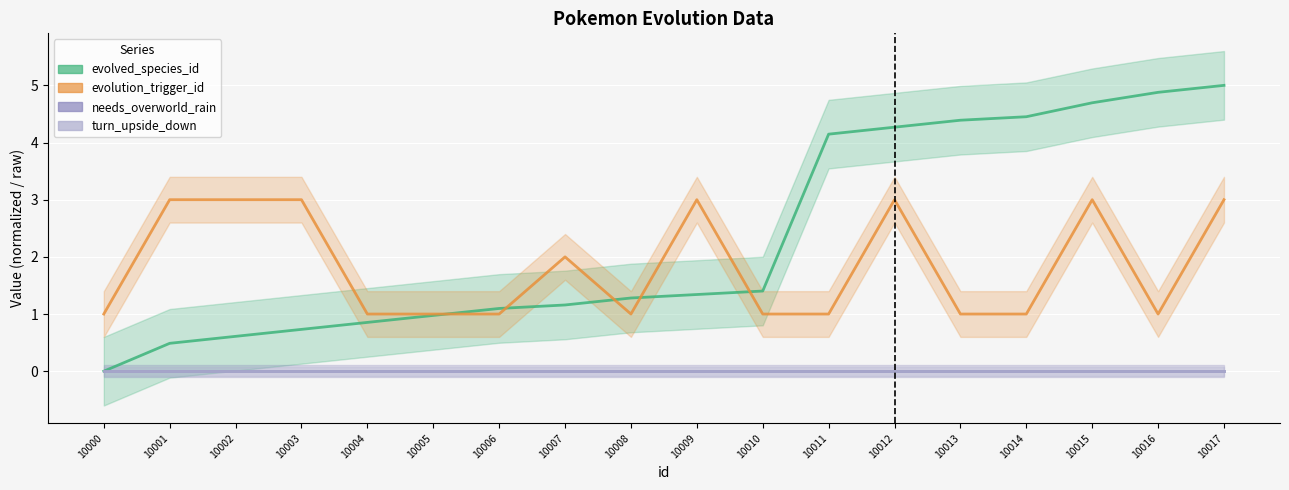

What is the average value of the evolved_species_id series?

2.3